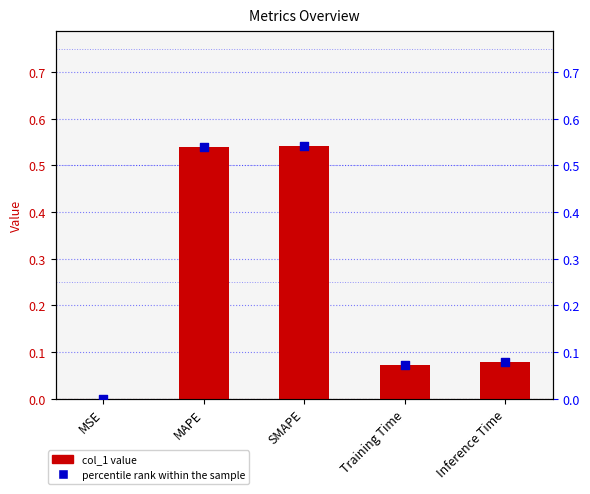

Which series has the largest Y range (max minus min)?

col_1